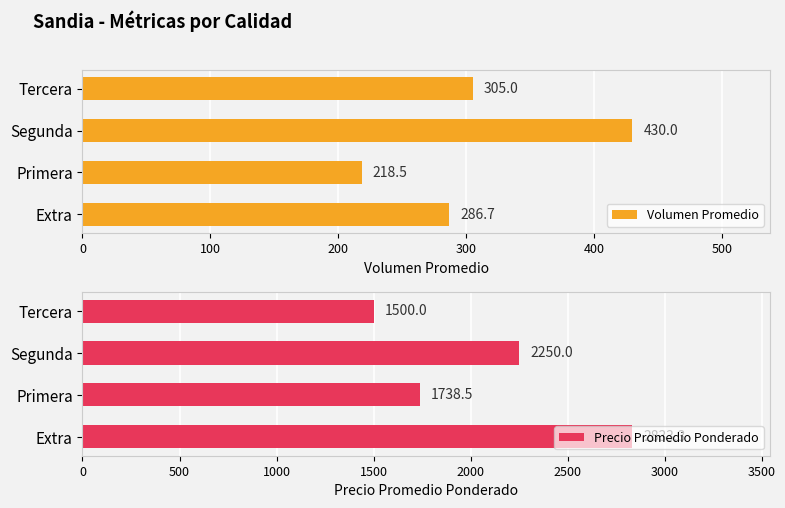

What is the value of the Precio Promedio Ponderado bar at the 4th from the left?

1500.0